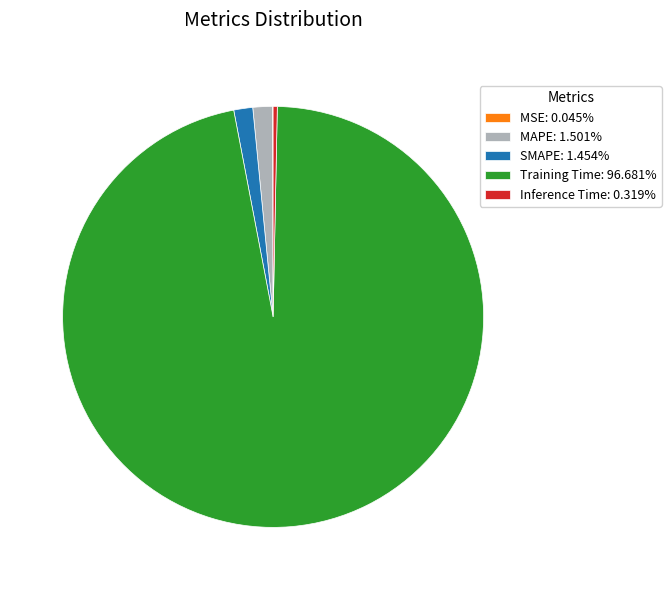

Combined, do Inference Time and MAPE account for over 50%?

No